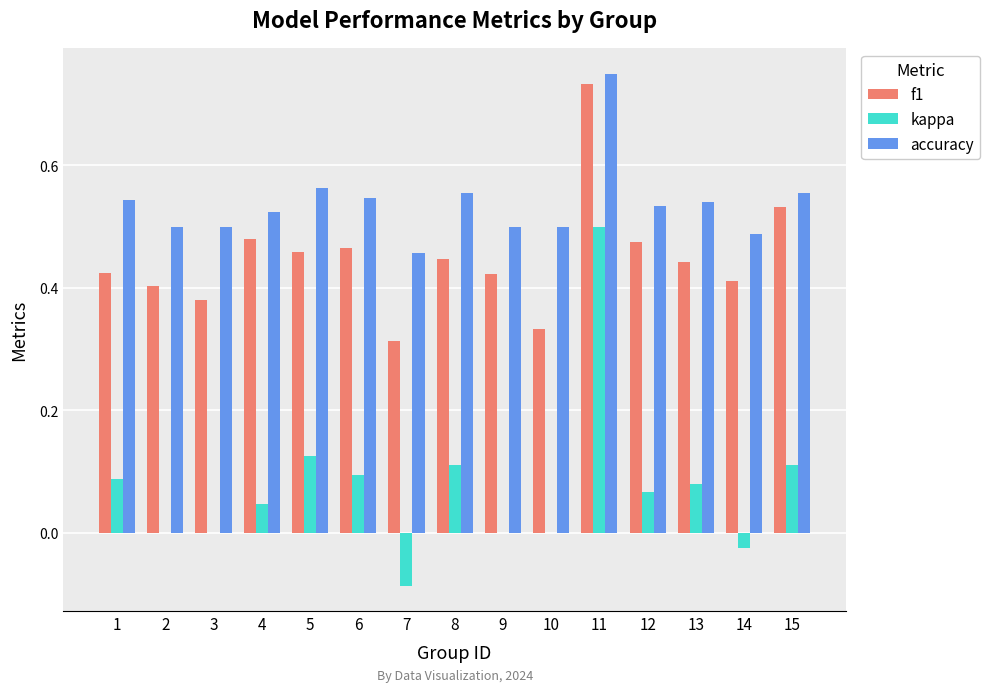

What is the total value across all series at 12?

1.1